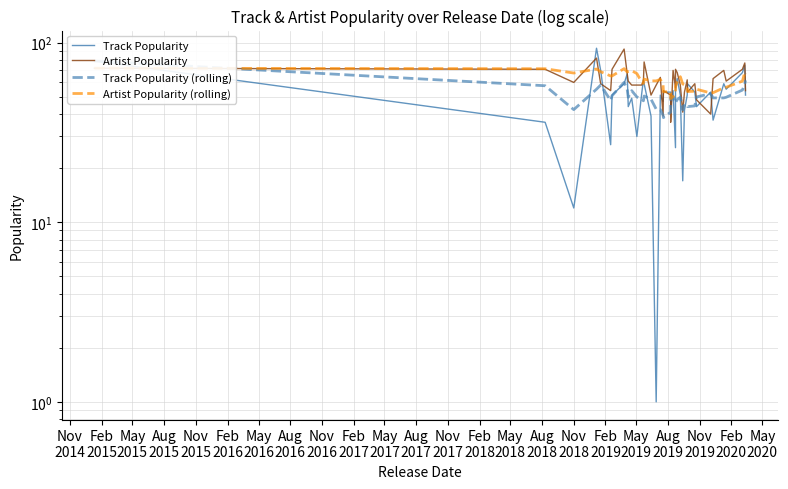

Which series has the largest total across all categories?

Artist Popularity (rolling)